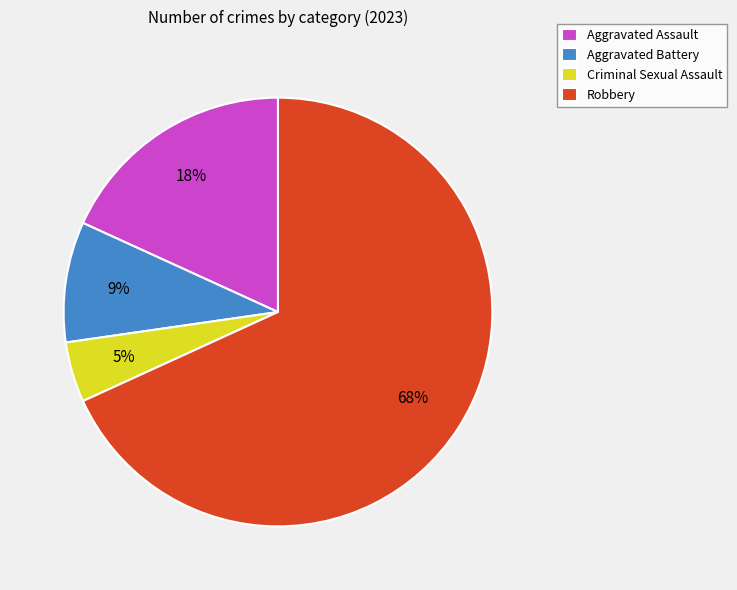

Which slice represents more than half of the pie?

Robbery